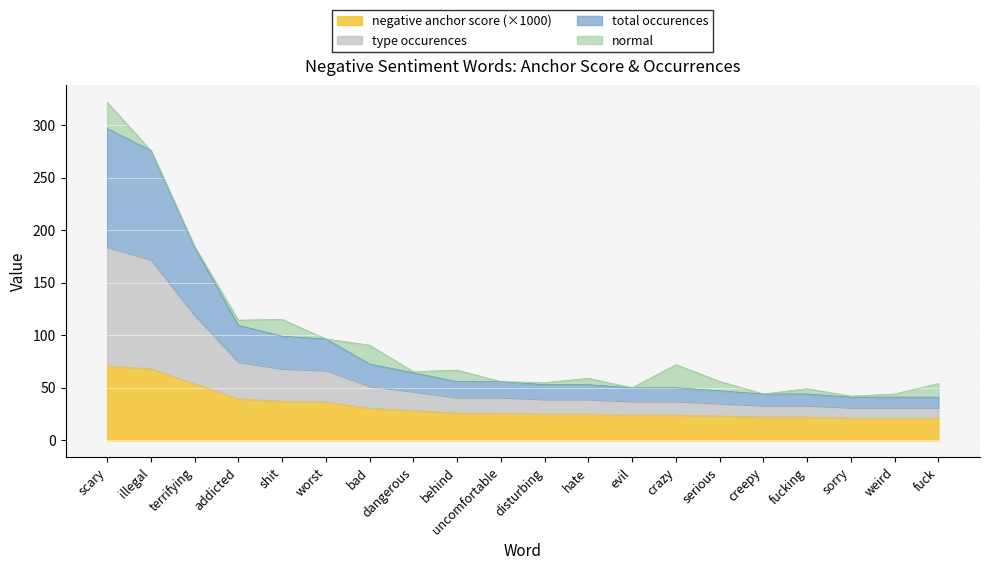

What is the value of the negative anchor score point at the 11th from the left?

25.0